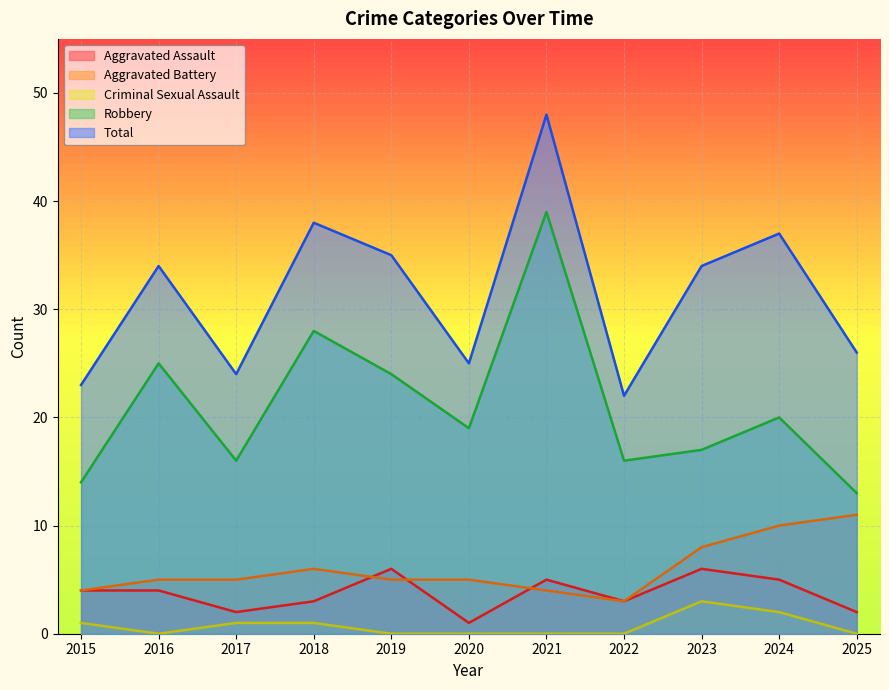

How many lines are shown in the chart?

5